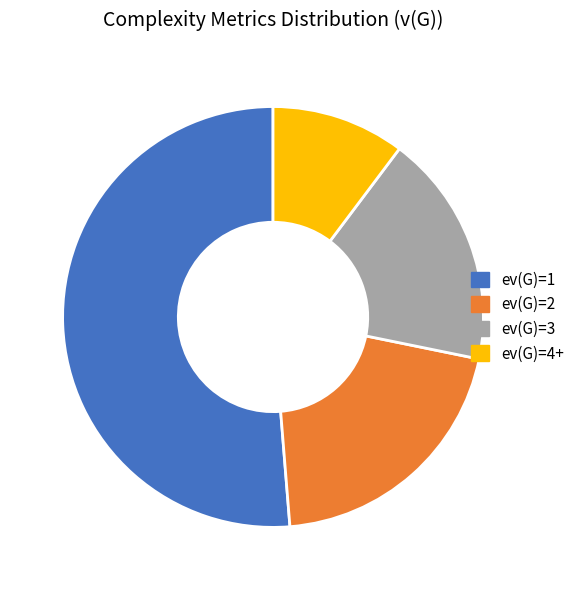

How many segments does this pie chart have?

4